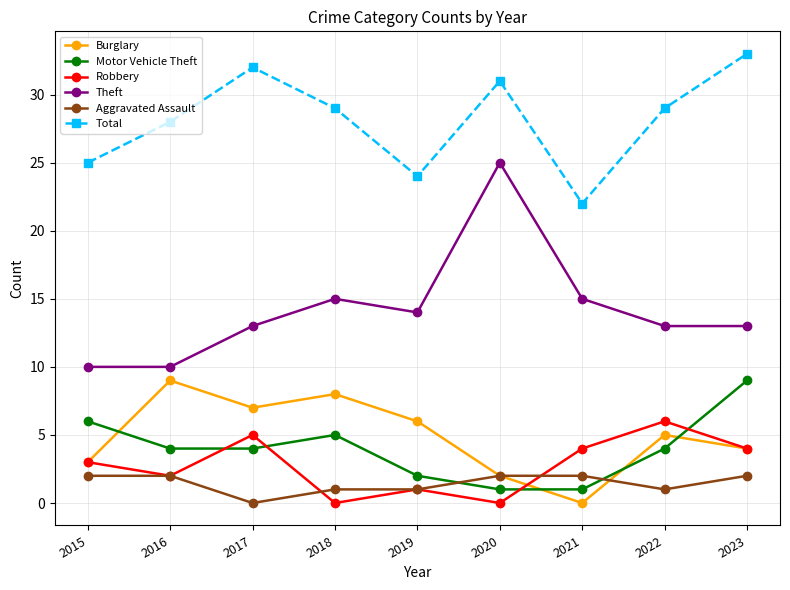

What is the maximum value for Total?

33